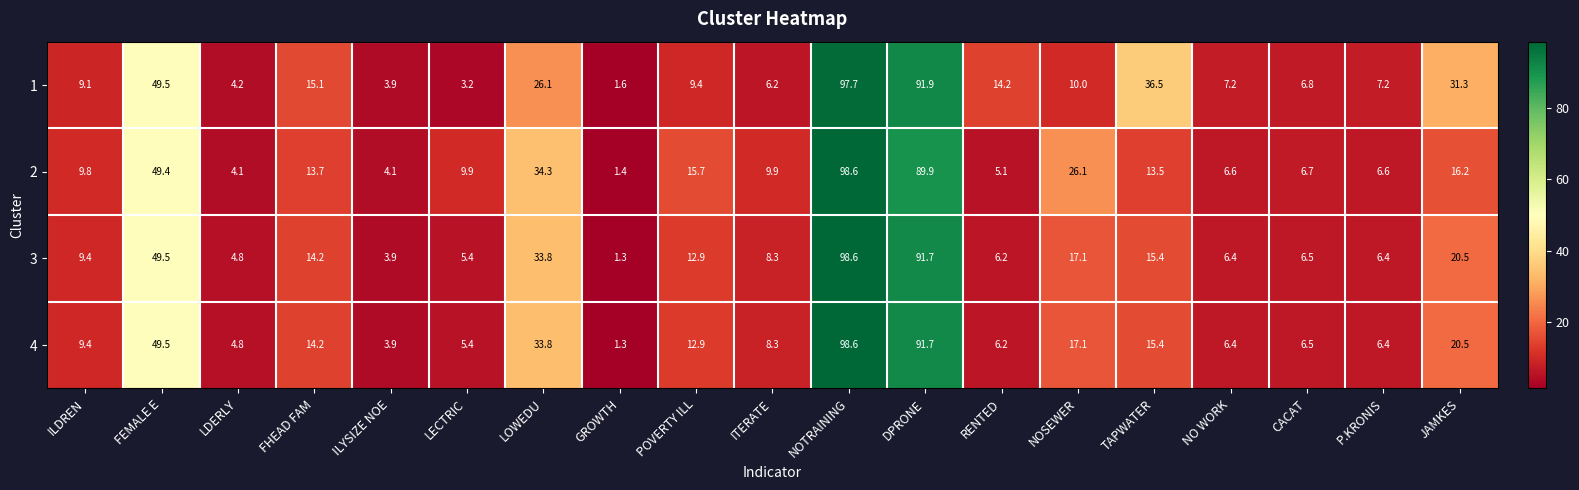

True or false: 1 has a value of 91.9 at DPRONE.

True